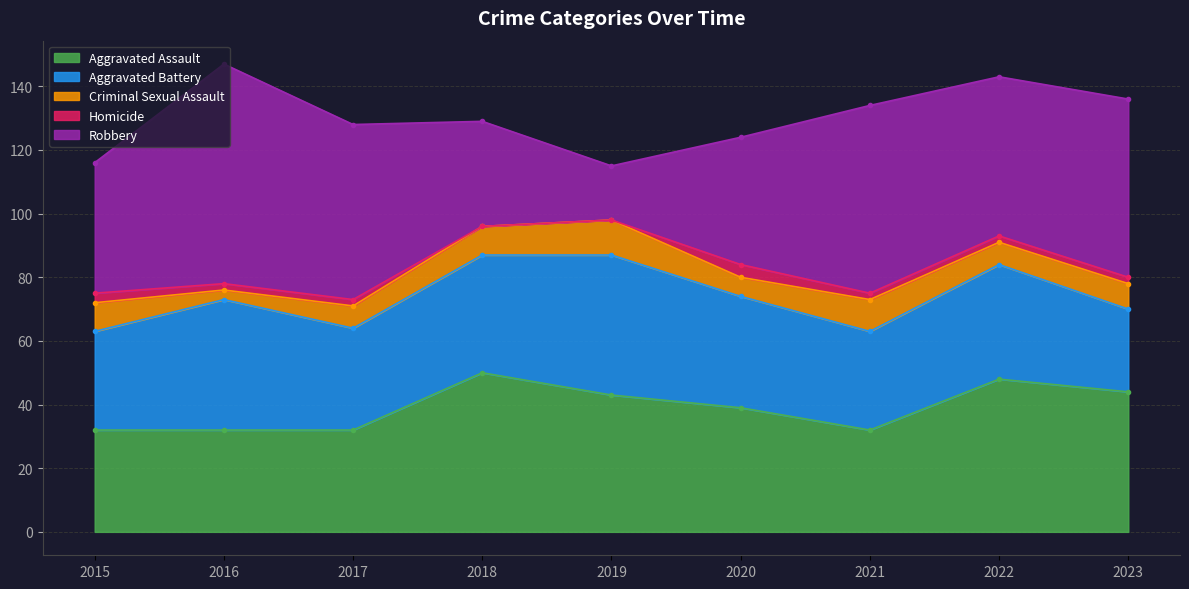

What is the highest value of the Aggravated Assault series?

50